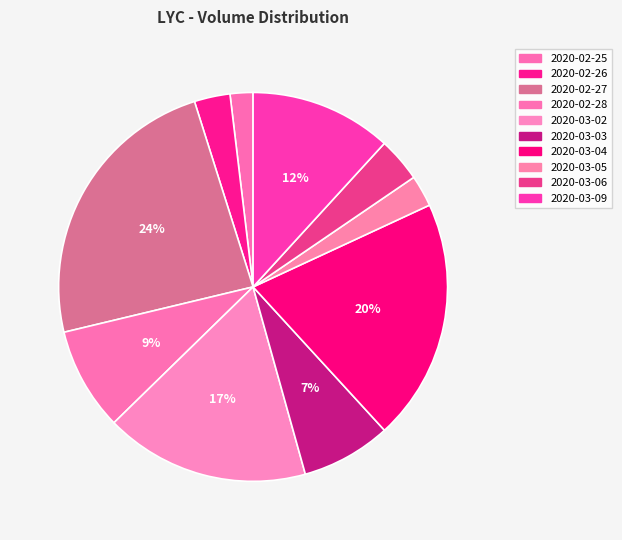

Is it true that 2020-03-09 is 12% of the pie?

True